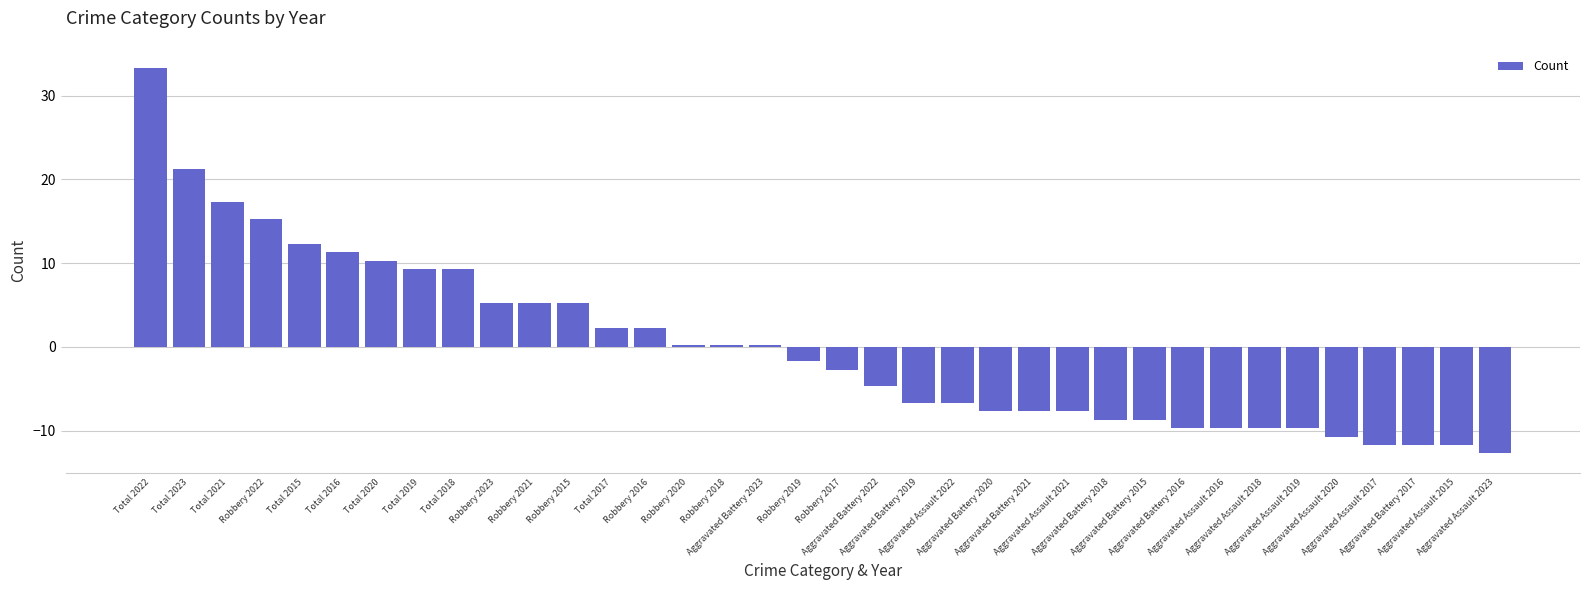

What value does the data have at Aggravated Assault 2022?

-6.7